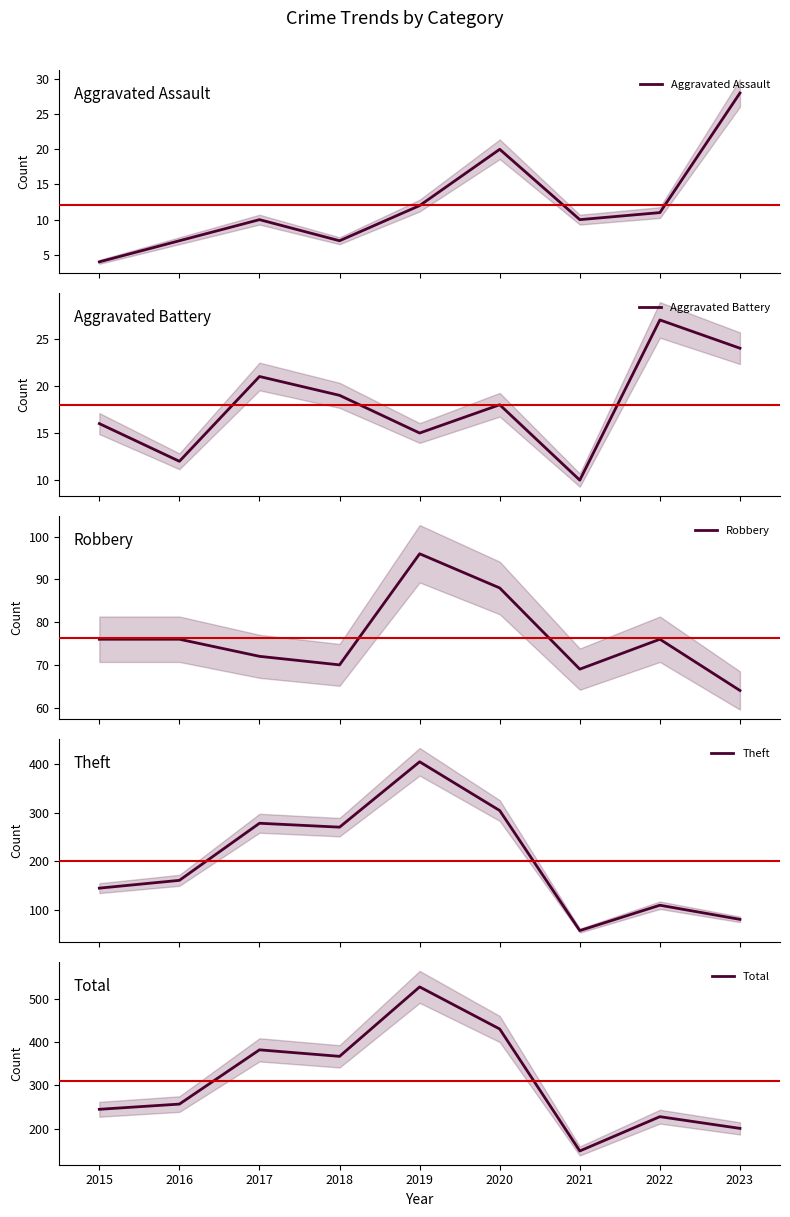

The value of Total at 2020 is 430. True or false?

True